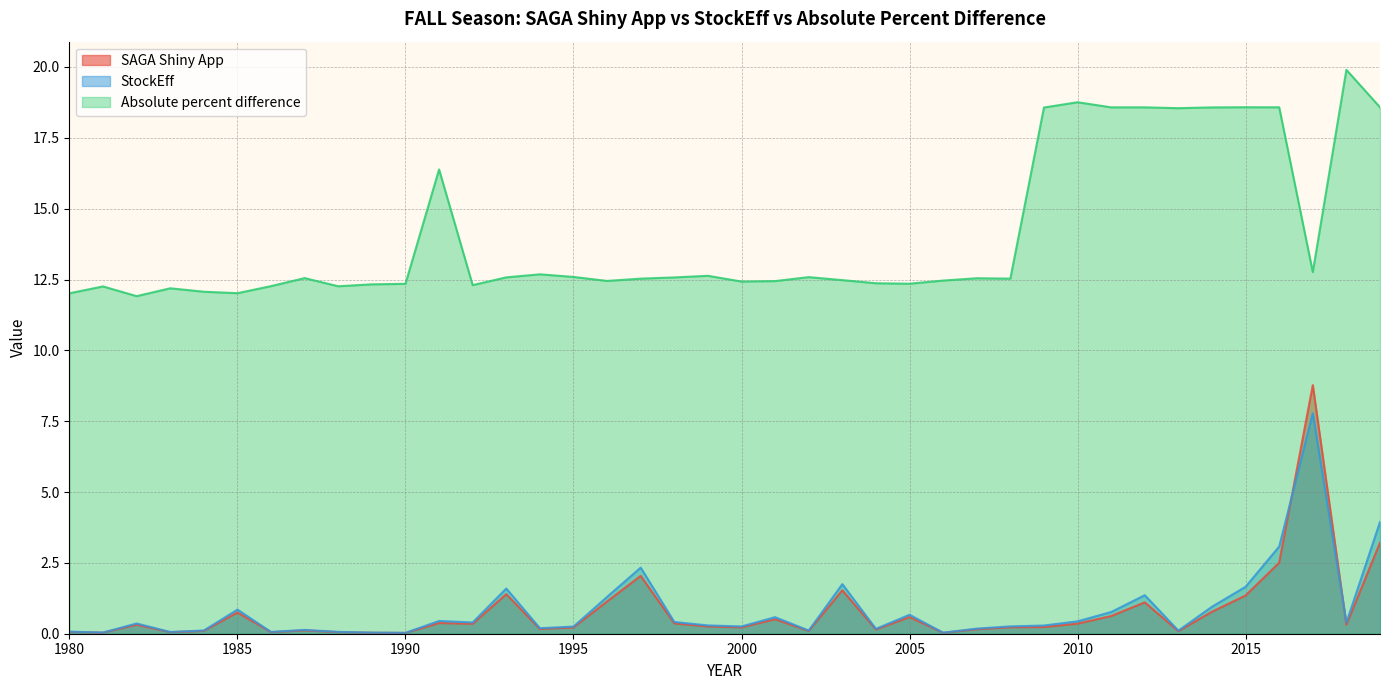

The Absolute percent difference series shows 20.5 at 1984. True or false?

False